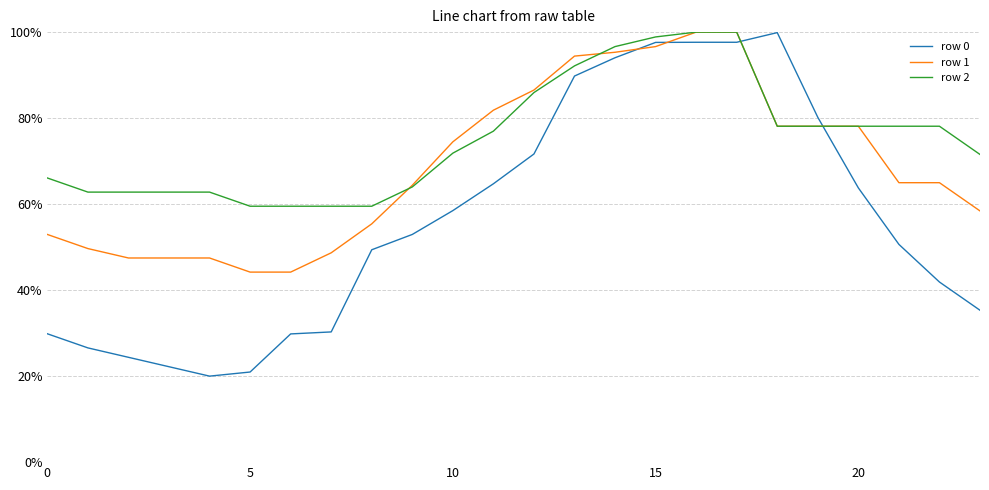

What is the value of the row 1 point at the 3rd from the left?

0.5